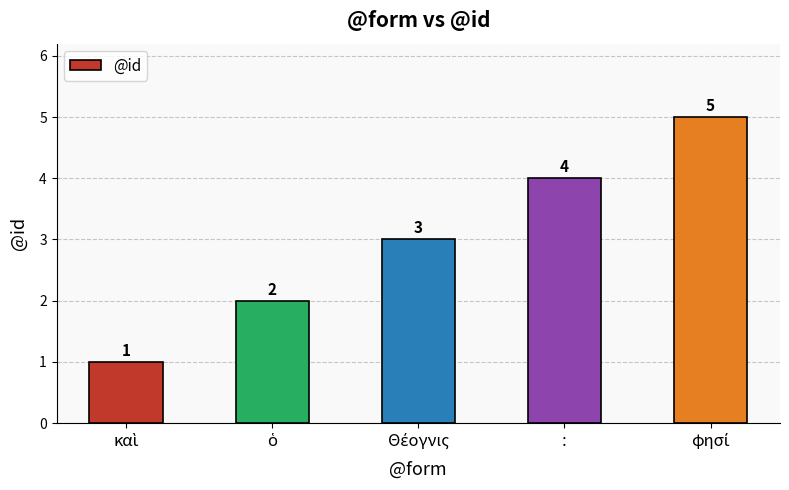

Reading right to left, list all the values displayed in this chart.

5	4	3	2	1